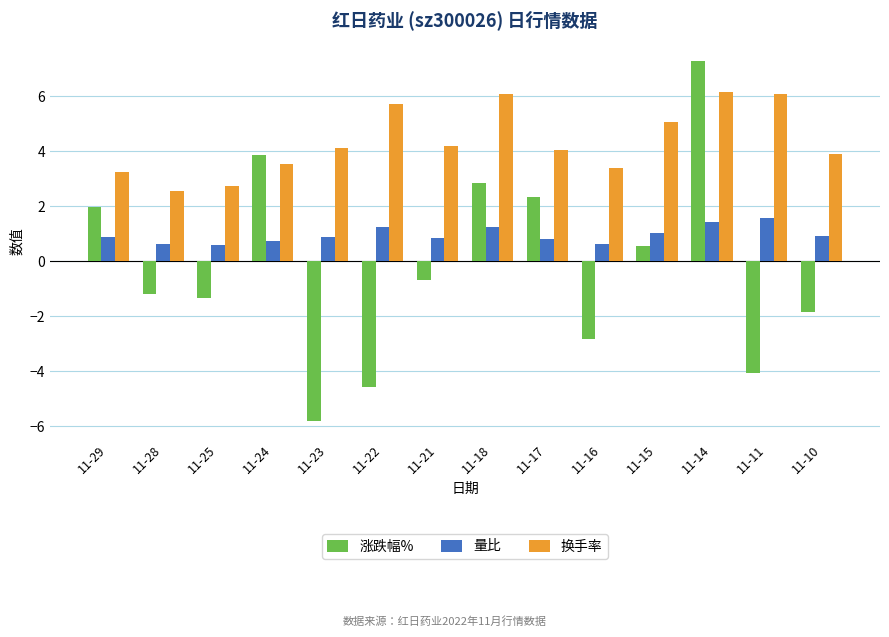

What is the difference between the 换手率 values at 11-28 and 11-17?

1.5